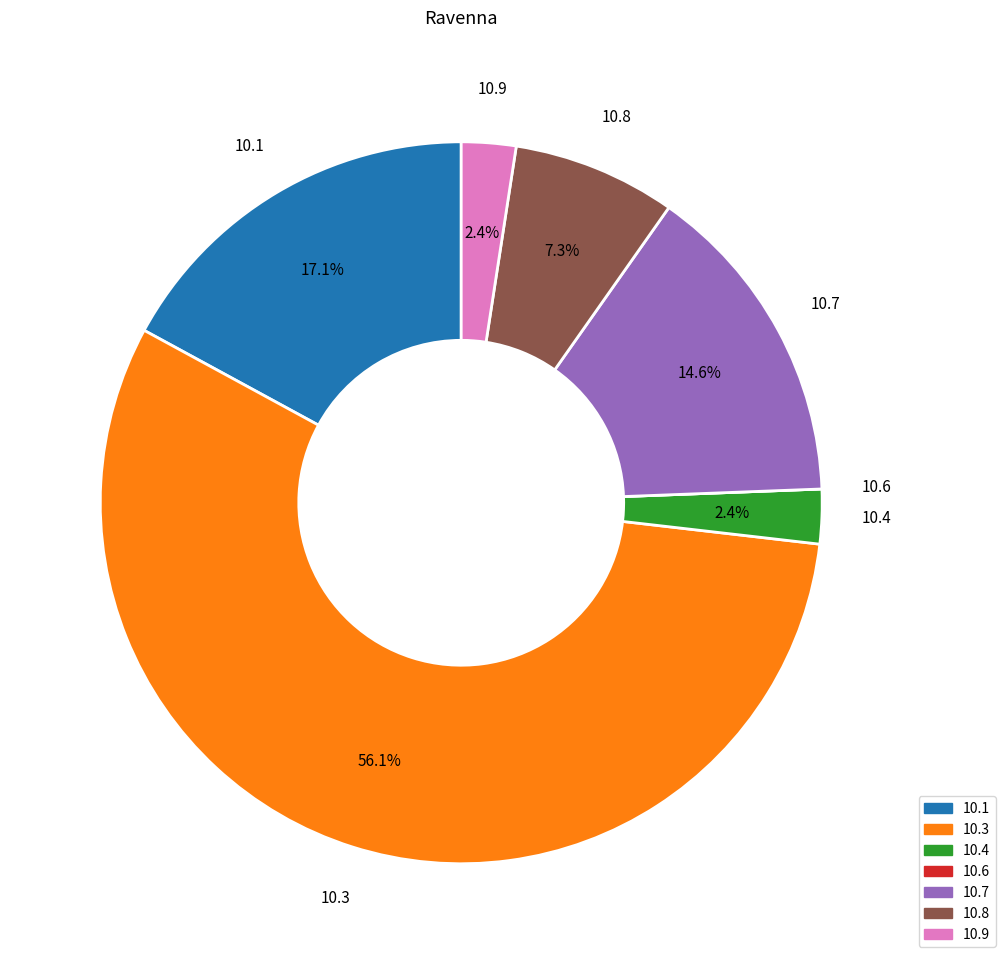

Does 10.8 represent more than half of the total?

No